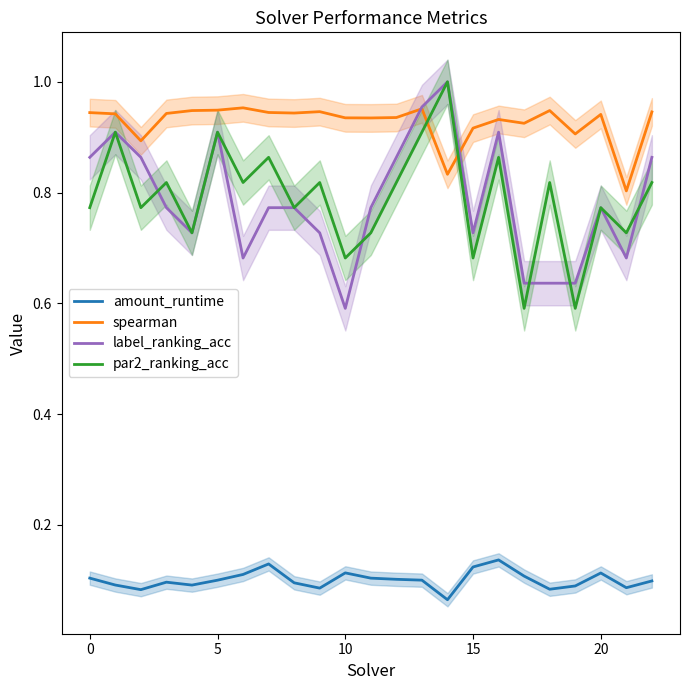

What is the sum of all spearman values?

21.3